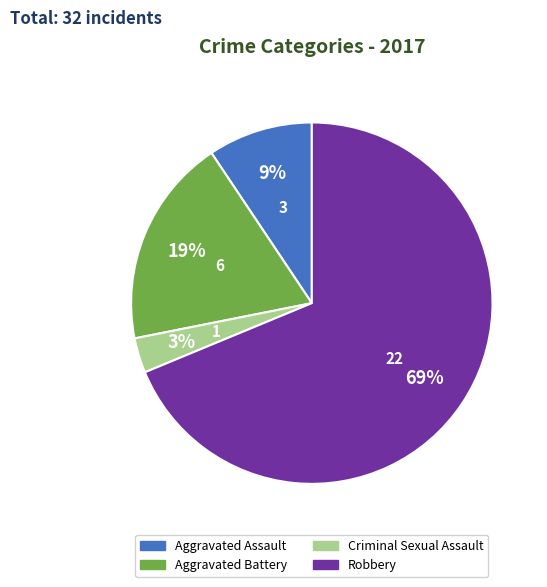

Do Criminal Sexual Assault and Aggravated Assault together represent more than half of the pie?

No